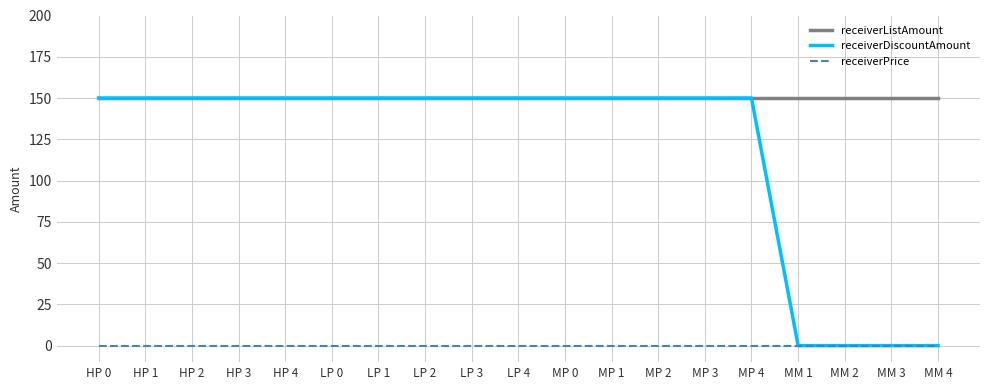

What is the total value across all series at HP 4?

300